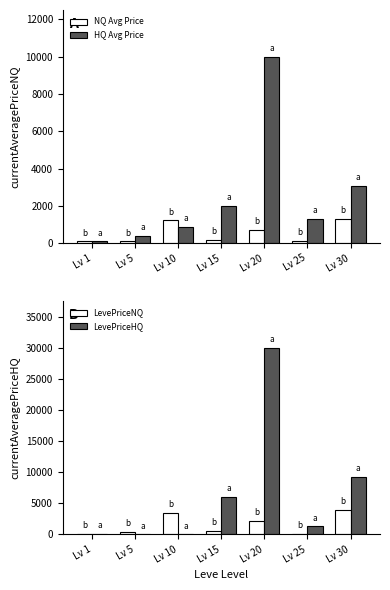

What is the sum of all LevePriceHQ values?

46648.4